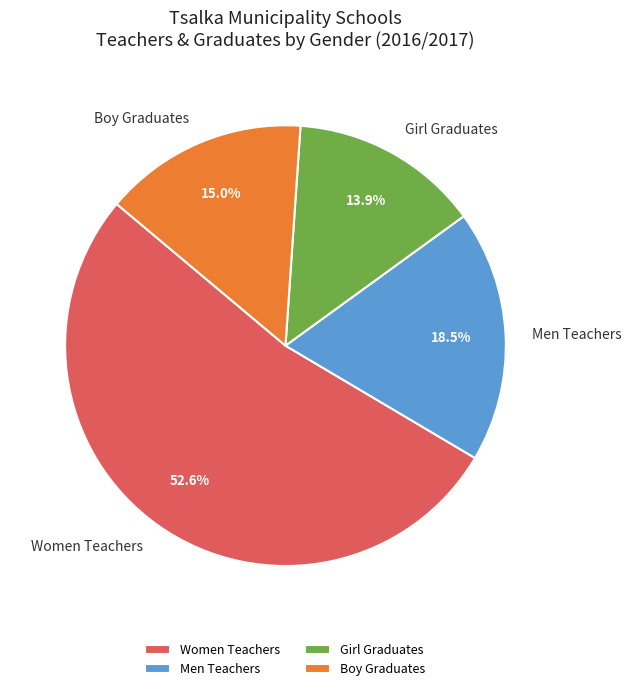

How many segments does this pie chart have?

4